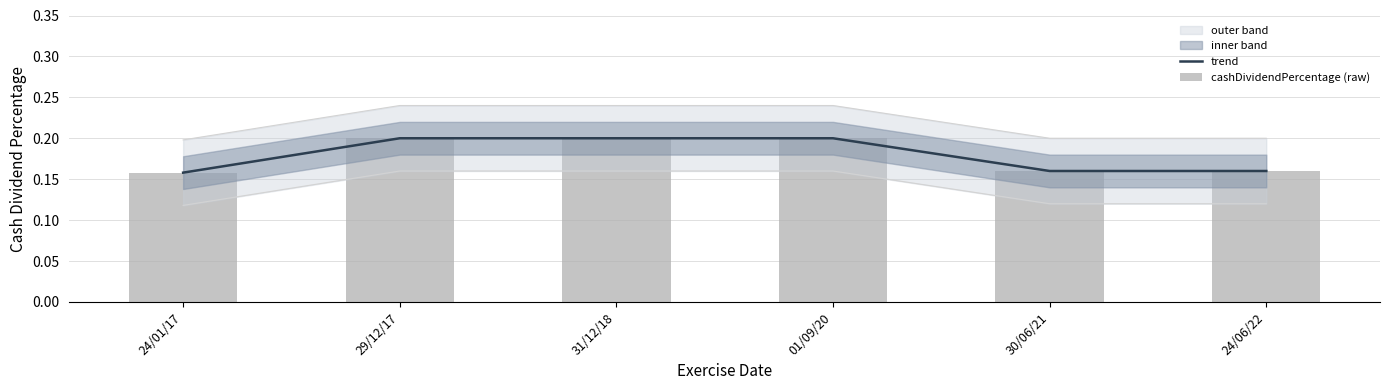

Between 01/09/20 and 30/06/21, which series saw the biggest shift?

trend